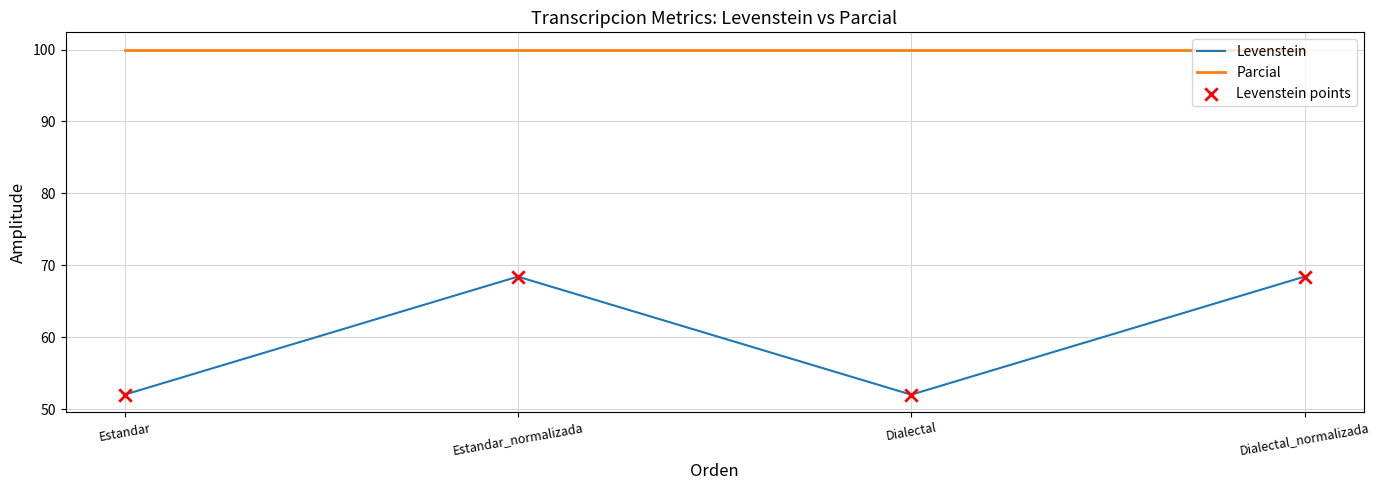

At how many categories does at least one series exceed 63?

4